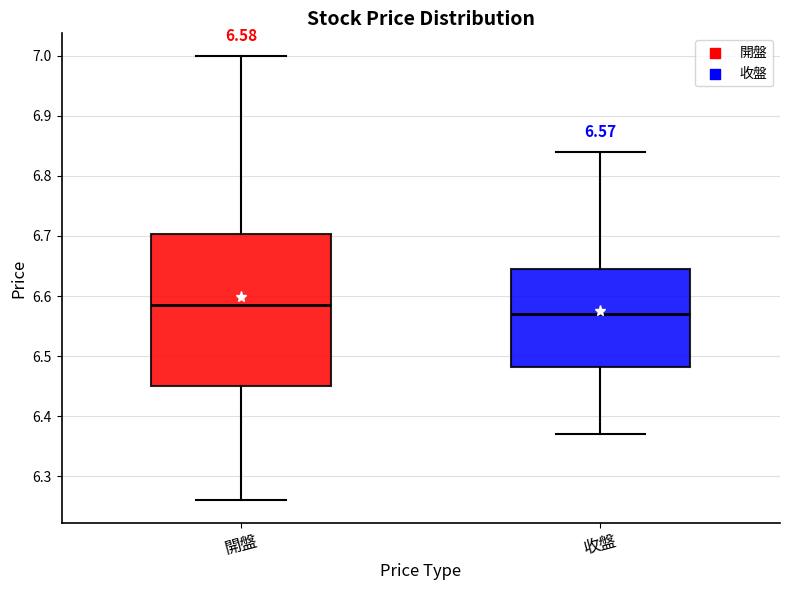

Which box's median line is the lowest?

收盤